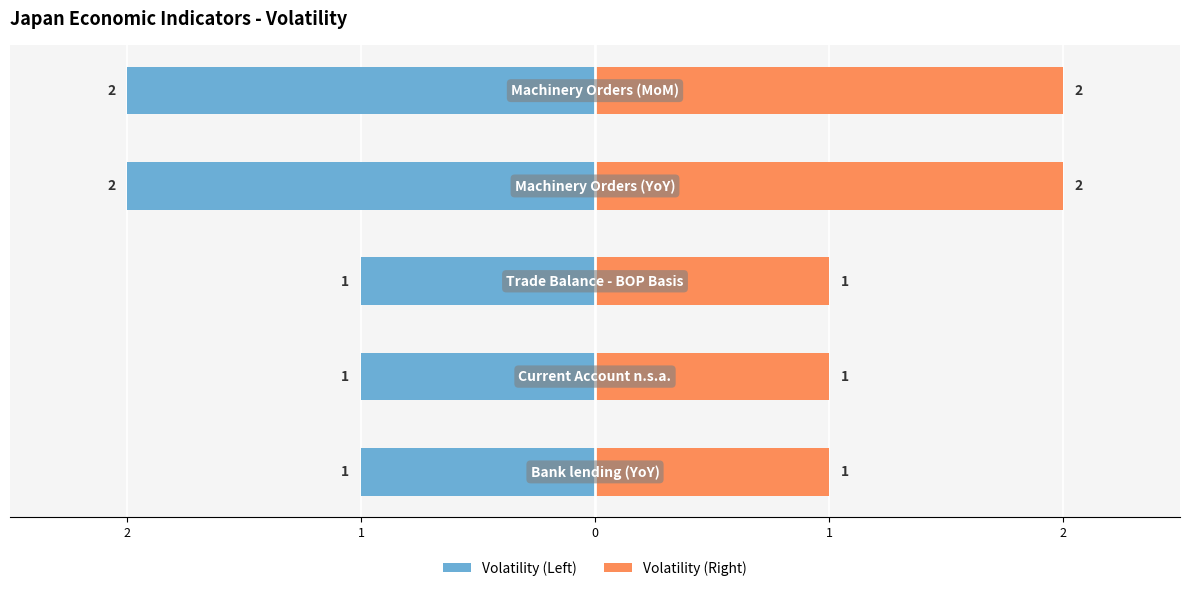

At how many categories does at least one series exceed 1?

2